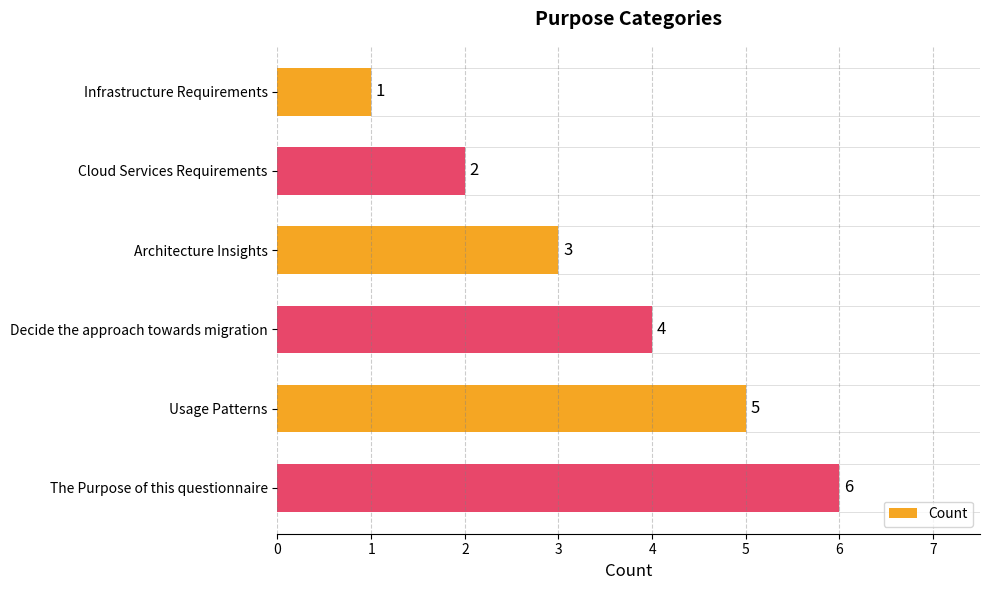

True or false: Count has a value of 2 at Usage Patterns.

False